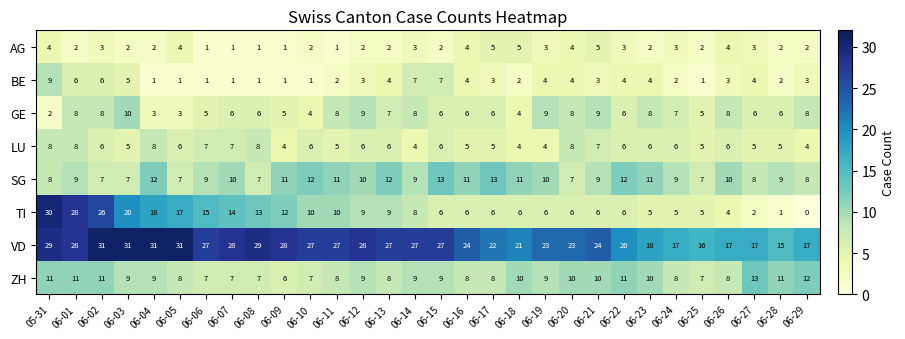

What is the sum of the GE values at 06-15 and 06-07?

12